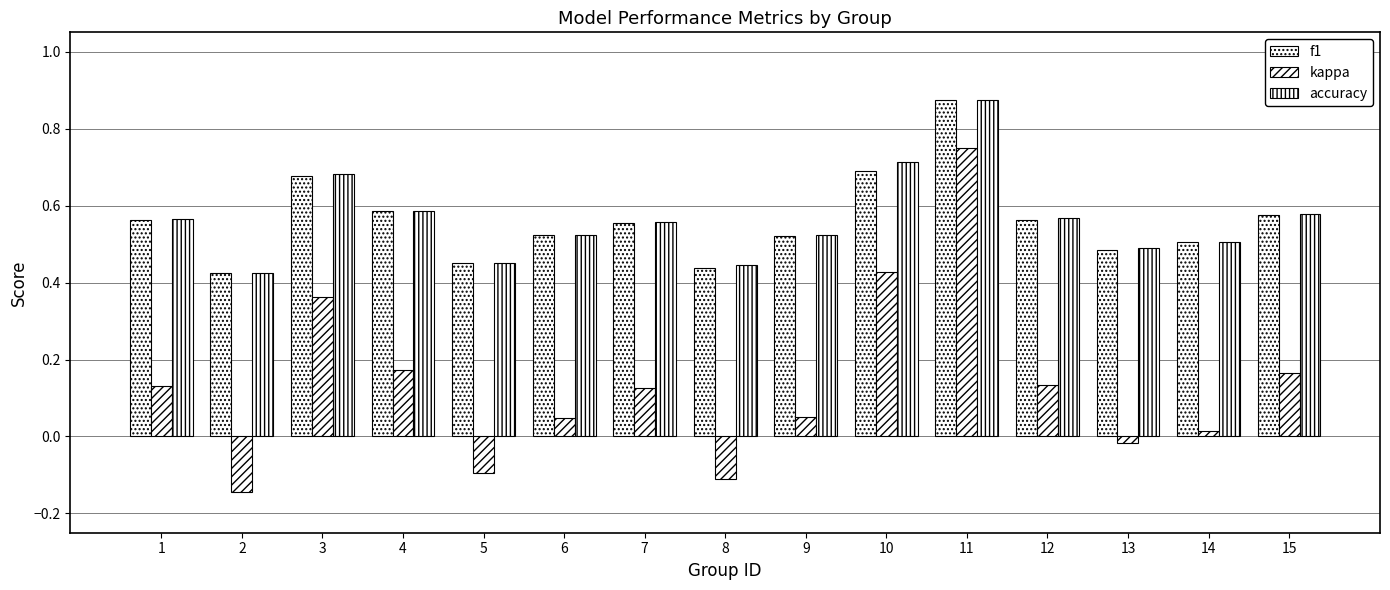

How many series are shown in this chart?

3